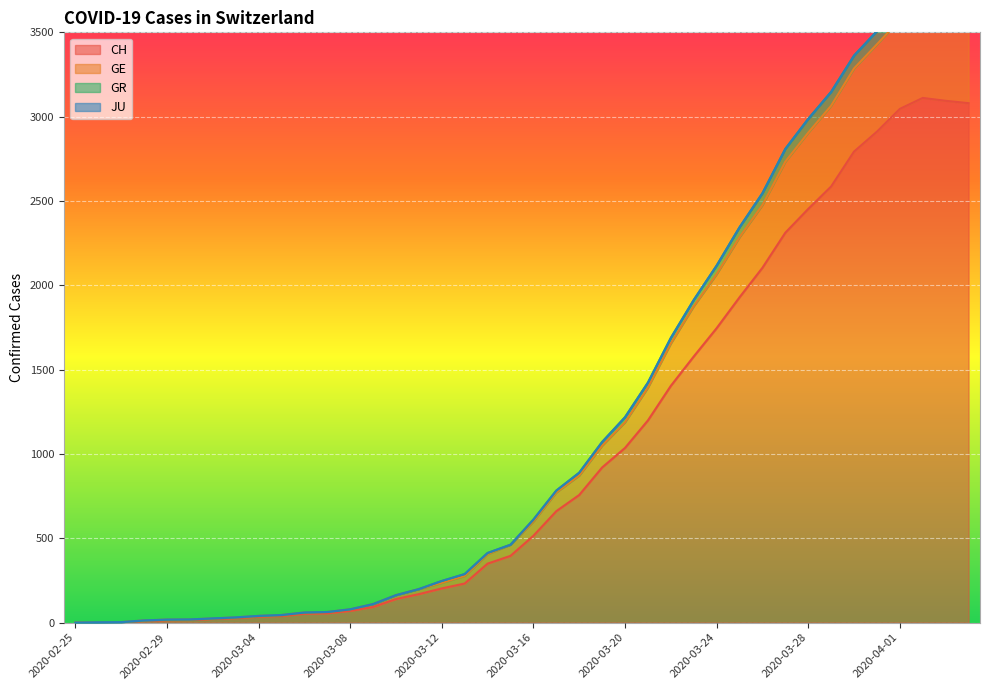

At which category does CH reach its first local peak?

2020-04-02